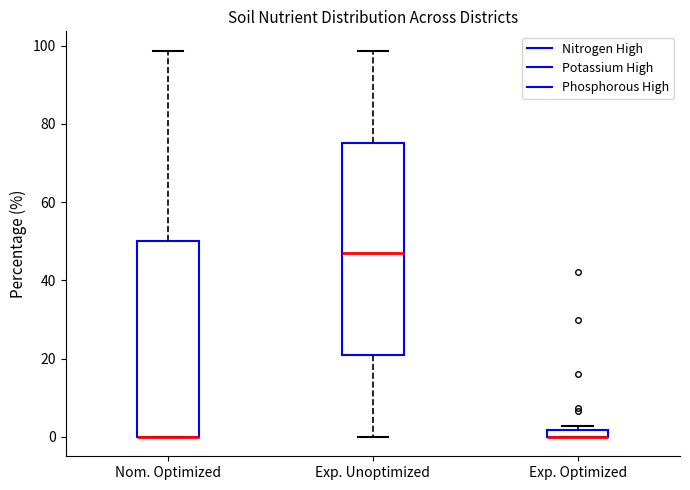

Where is the lower edge of the box for Nom. Optimized on the y-axis? The values are not printed on the chart, so give them approximately, as read against the axis.

0